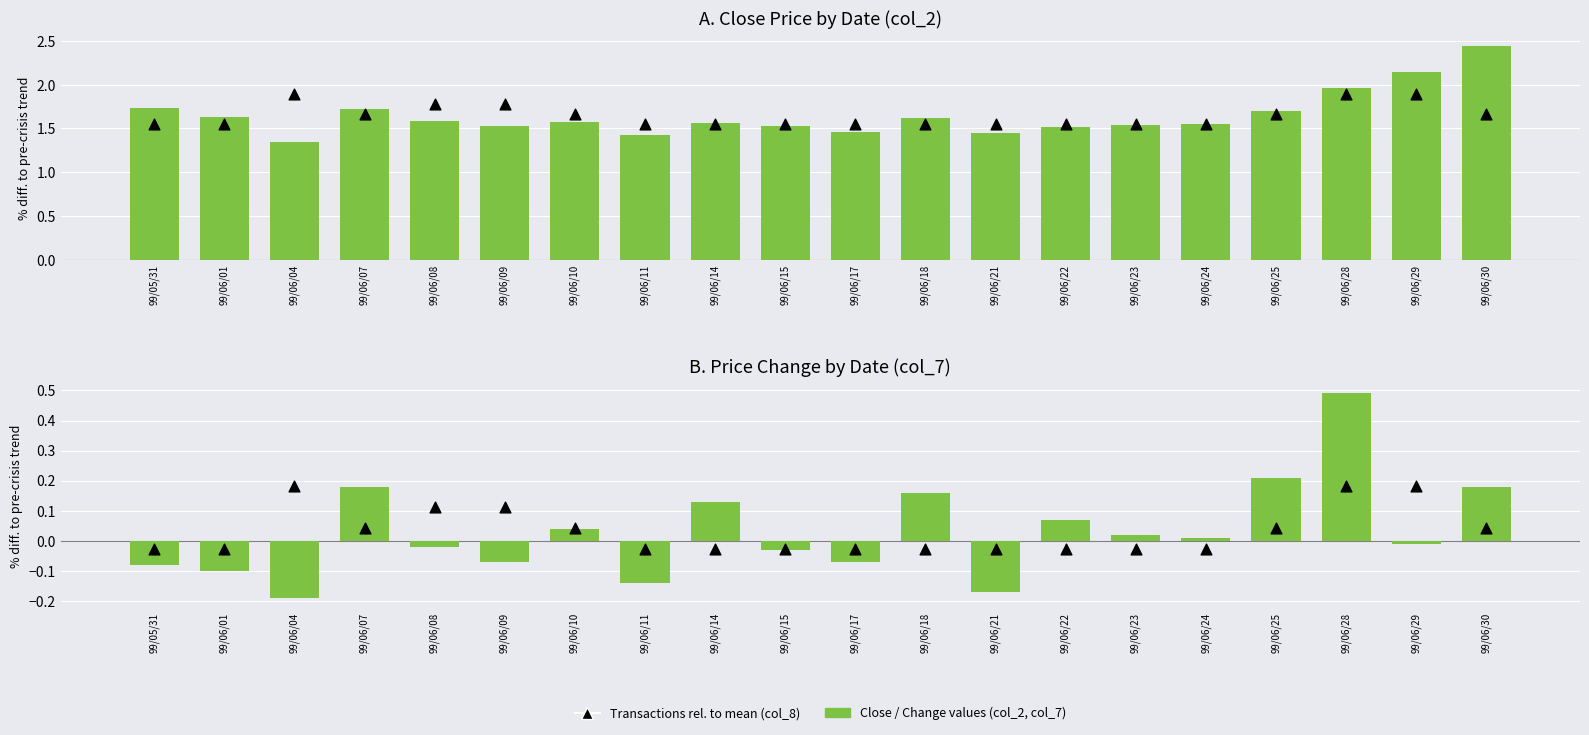

Which series contains the highest Y value?

Close Price (col_2)